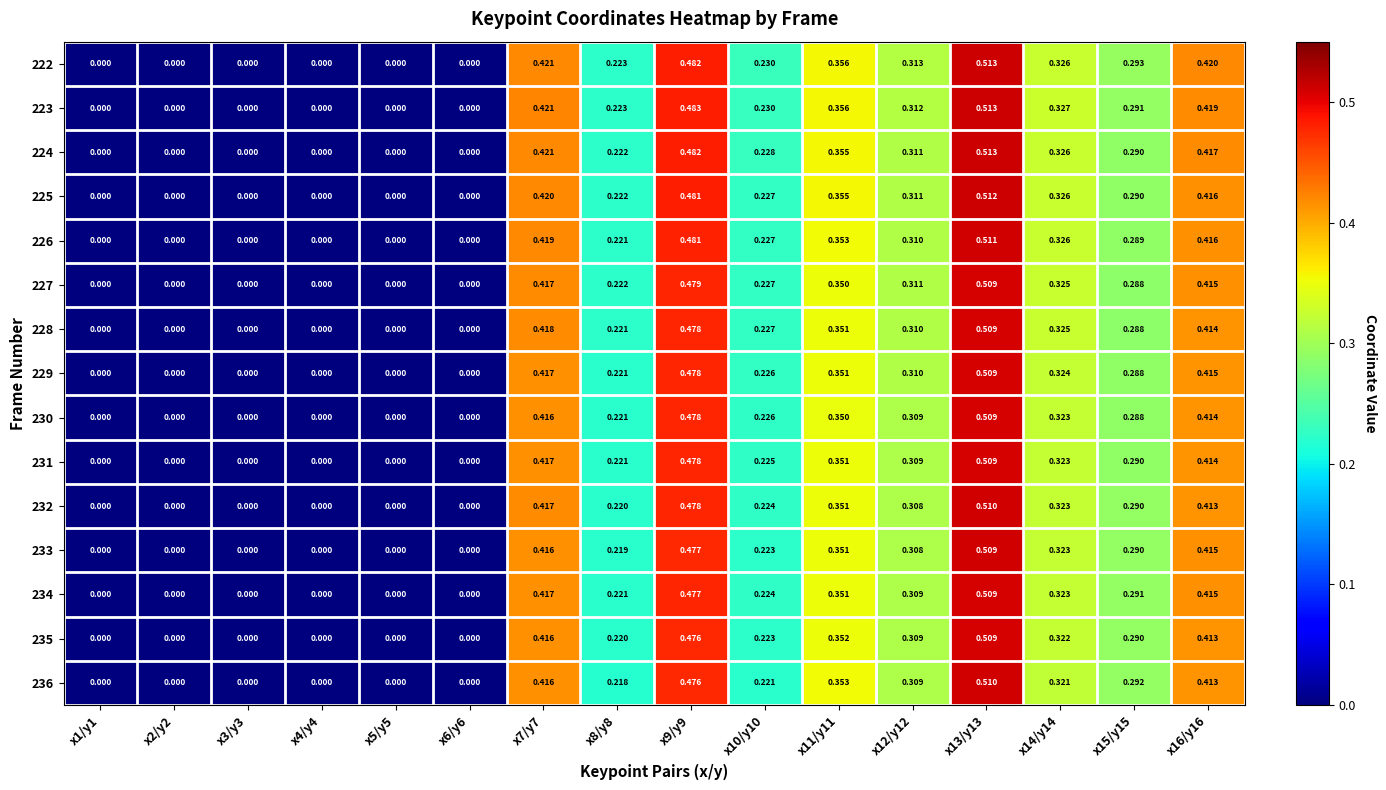

How many categories are shown in the chart?

16